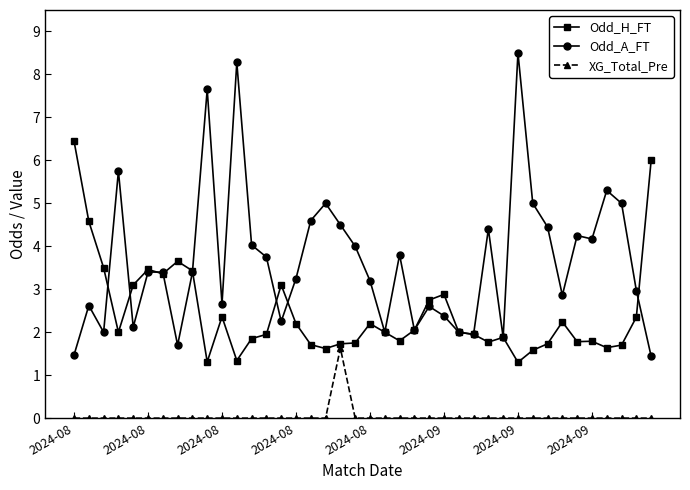

Count the number of categories in the chart.

40